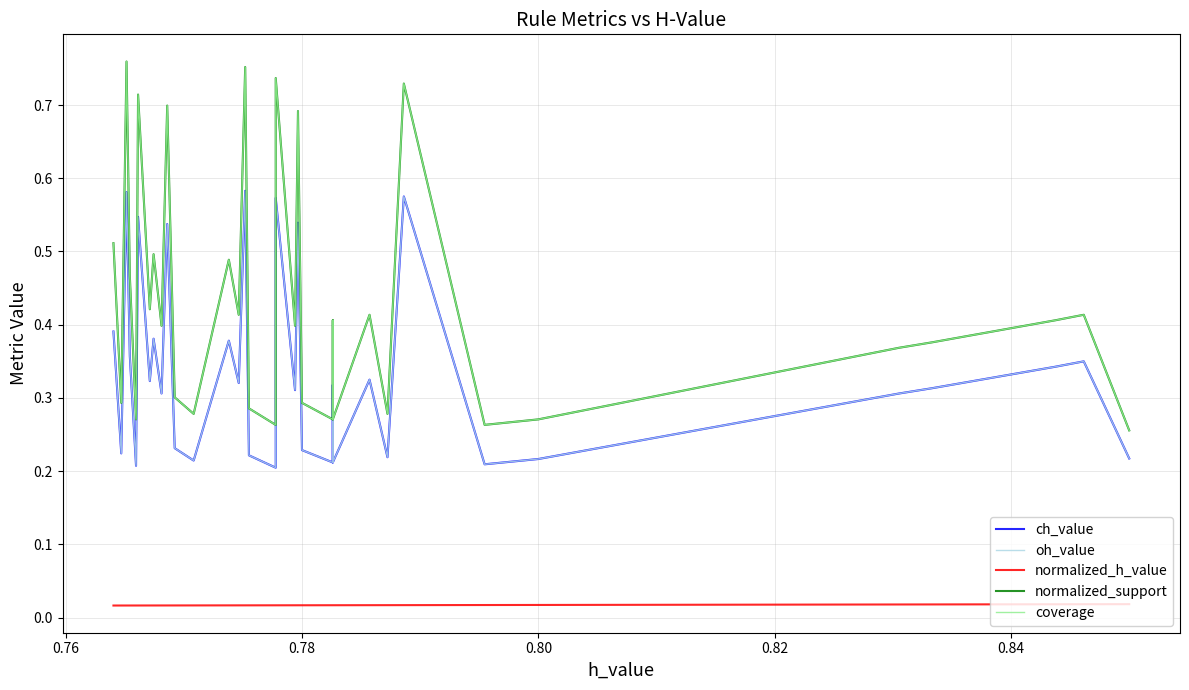

True or false: ch_value has a value of 0.1 at 0.74.

False